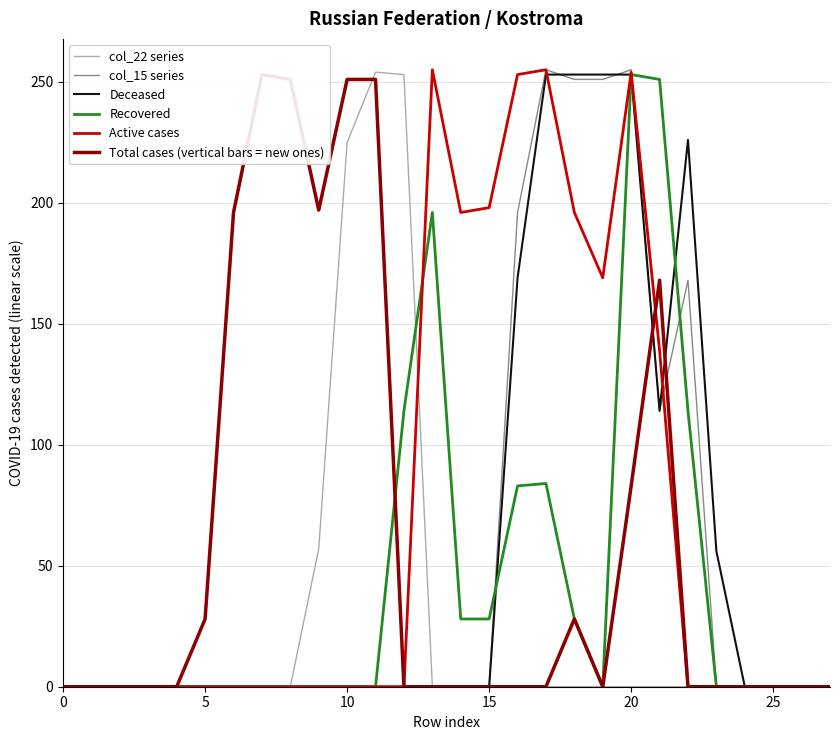

What value does the Recovered series have at 22, to the nearest 10?

110